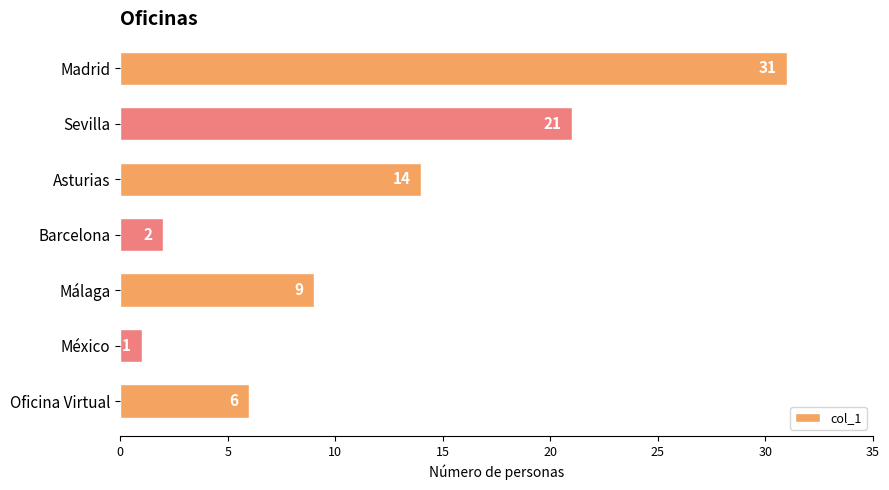

How many bars are there in total?

7